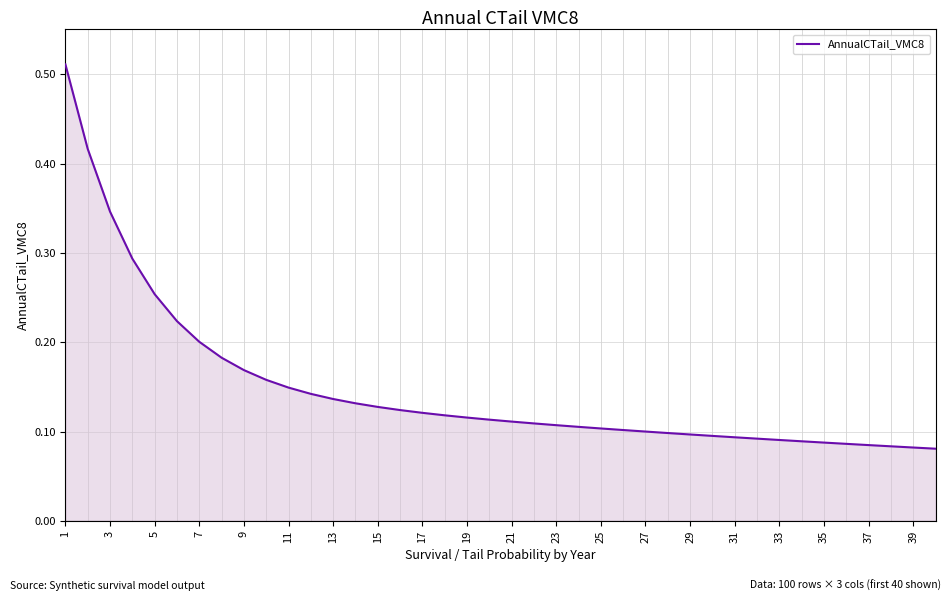

Is this an area chart (filled region under the line)?

Yes